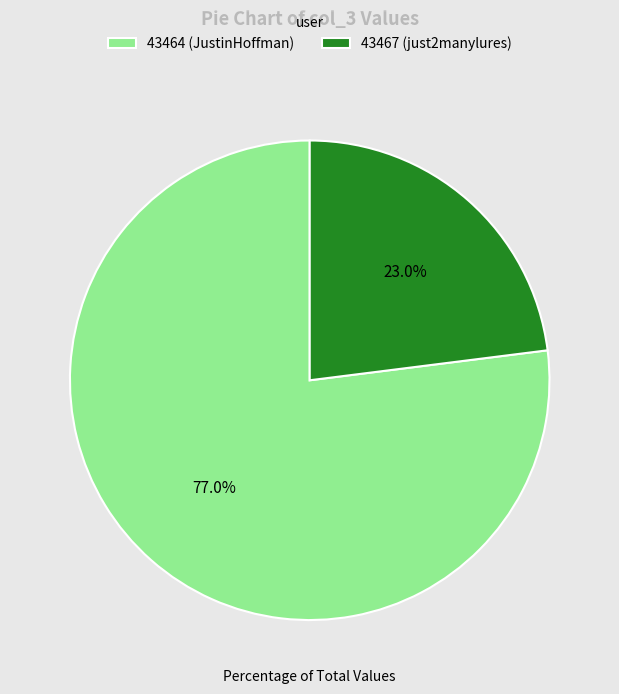

Does any single category account for the majority?

Yes